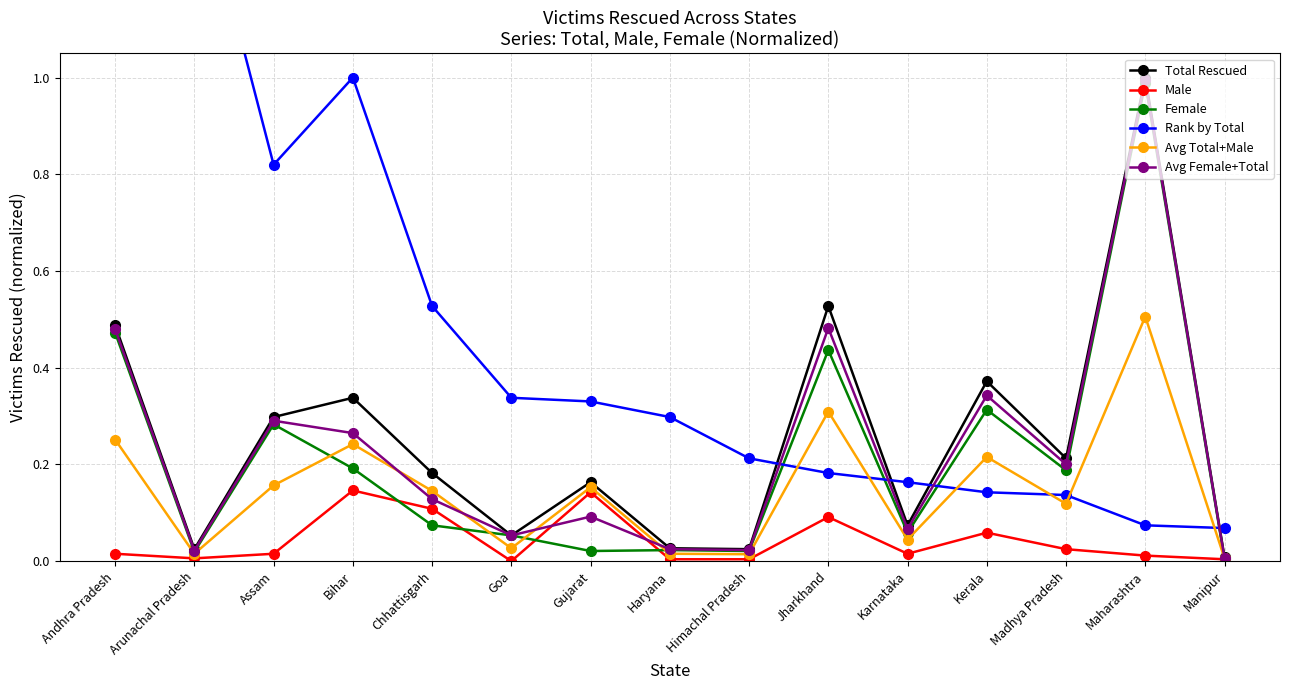

What is the total value across all series at Assam?

1.9